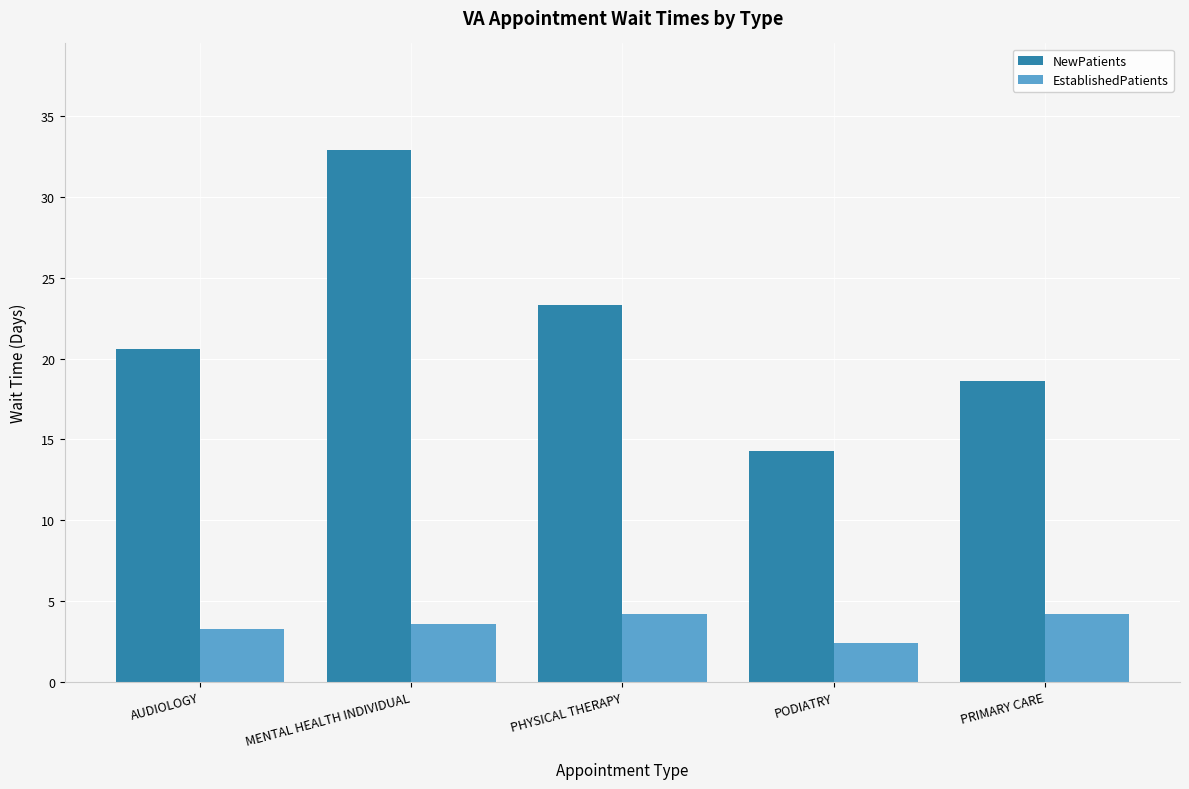

What is the value of the EstablishedPatients bar at the 4th from the left?

2.4